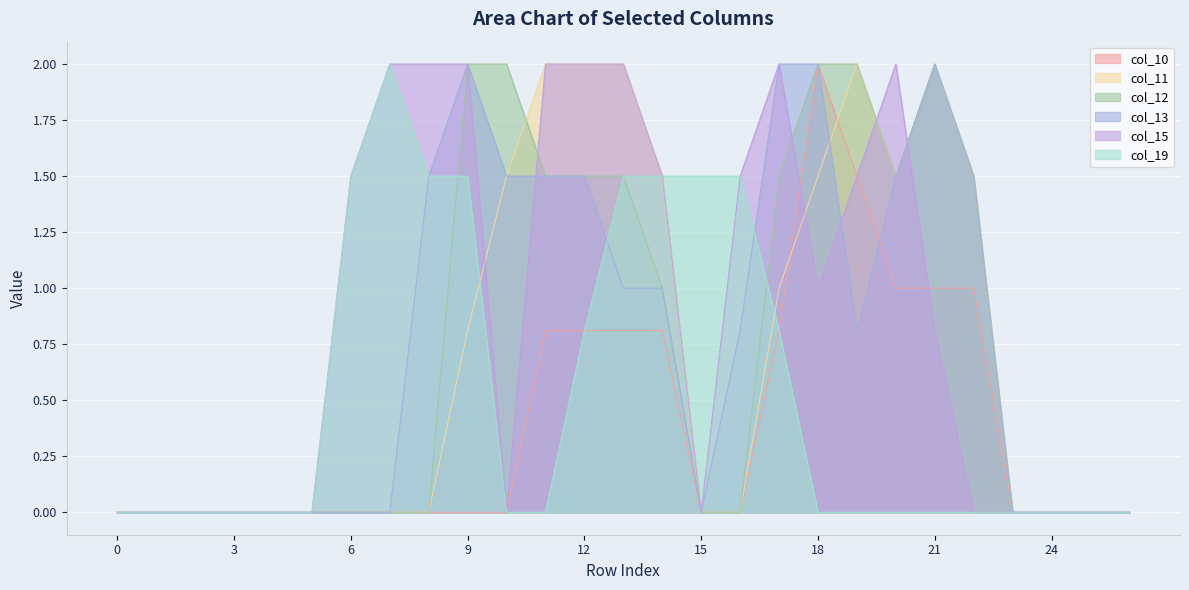

How many values in the col_10 series exceed 0?

10